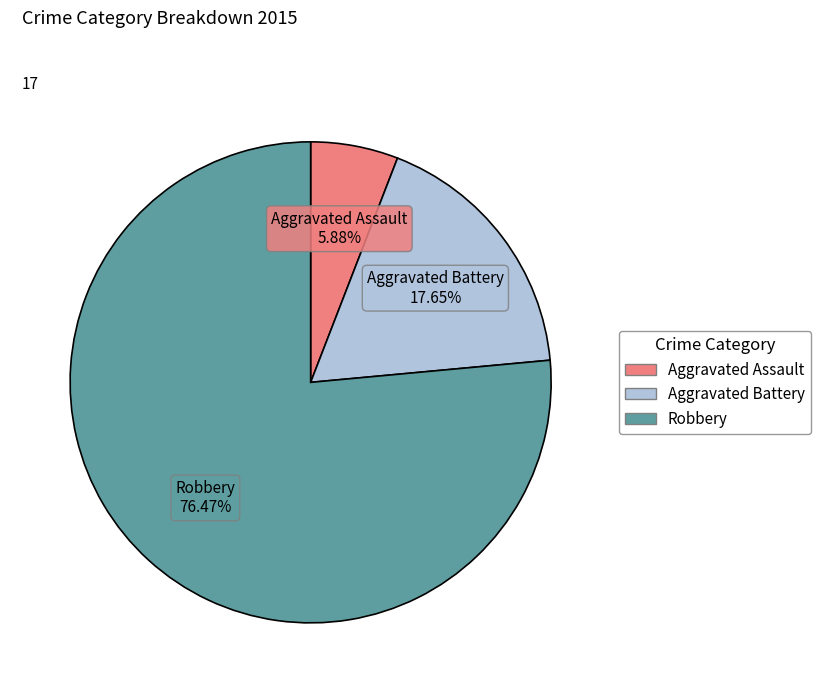

To the nearest percent, what is the combined percentage of Aggravated Assault and Robbery?

82%